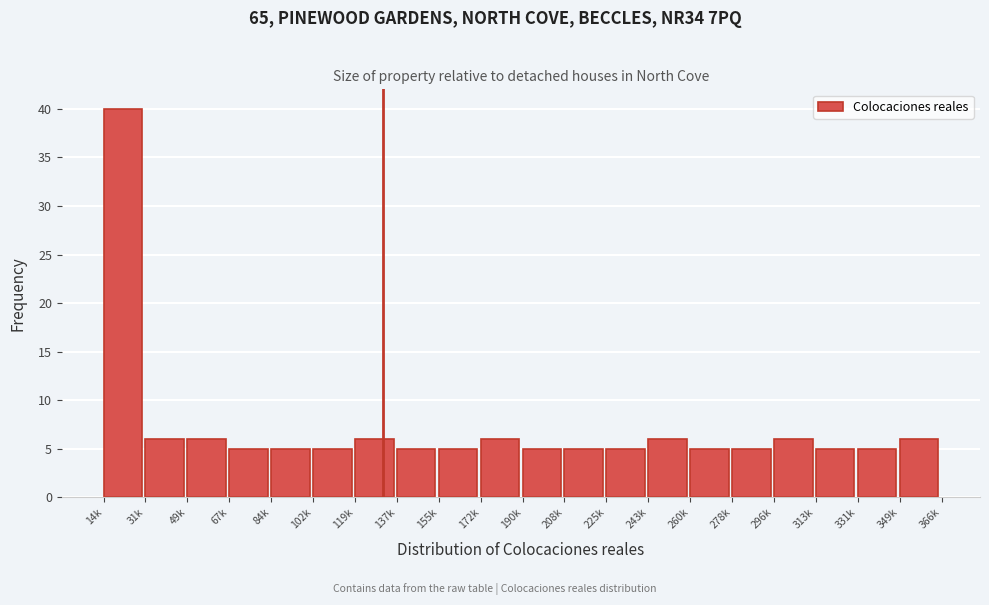

Reading left to right, list all the values displayed in this chart.

14k=40	31k=6	49k=6	67k=5	84k=5	102k=5	119k=6	137k=5	155k=5	172k=6	190k=5	208k=5	225k=5	243k=6	260k=5	278k=5	296k=6	313k=5	331k=5	349k=6